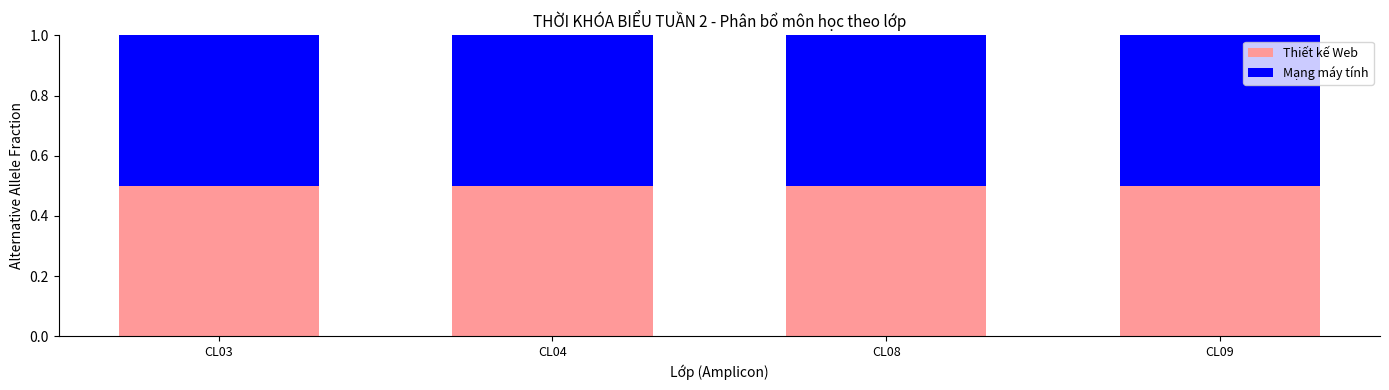

Is the value of Mạng máy tính at CL09 greater than the value of Thiết kế Web at CL08?

No